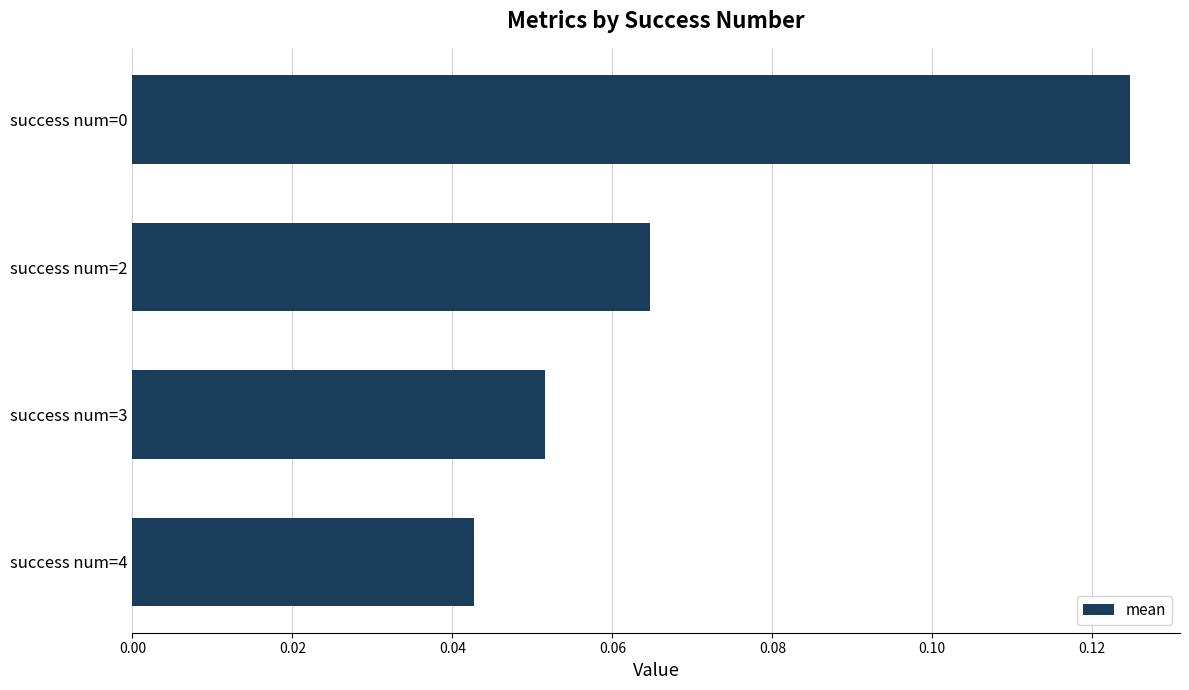

Is it true that the value at success num=0 is 0.2?

False